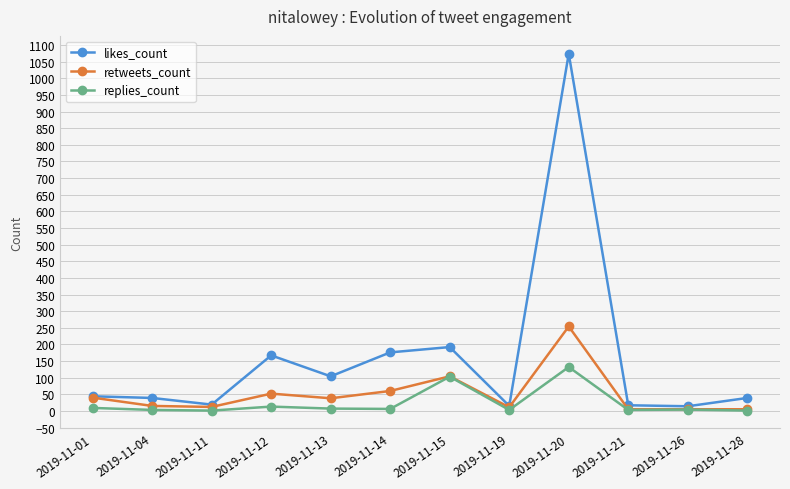

What is the difference between the second highest and second lowest values in the replies_count series?

102